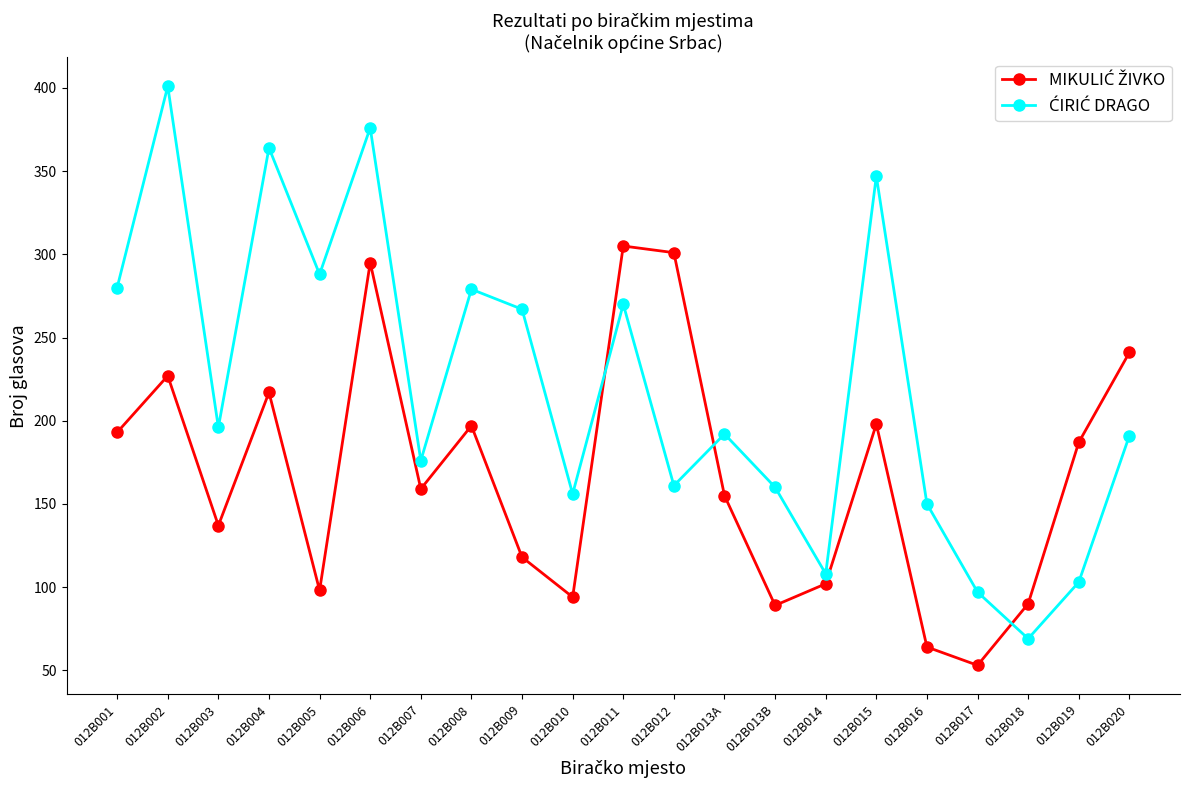

What is the total value across all series at 012B013A?

347